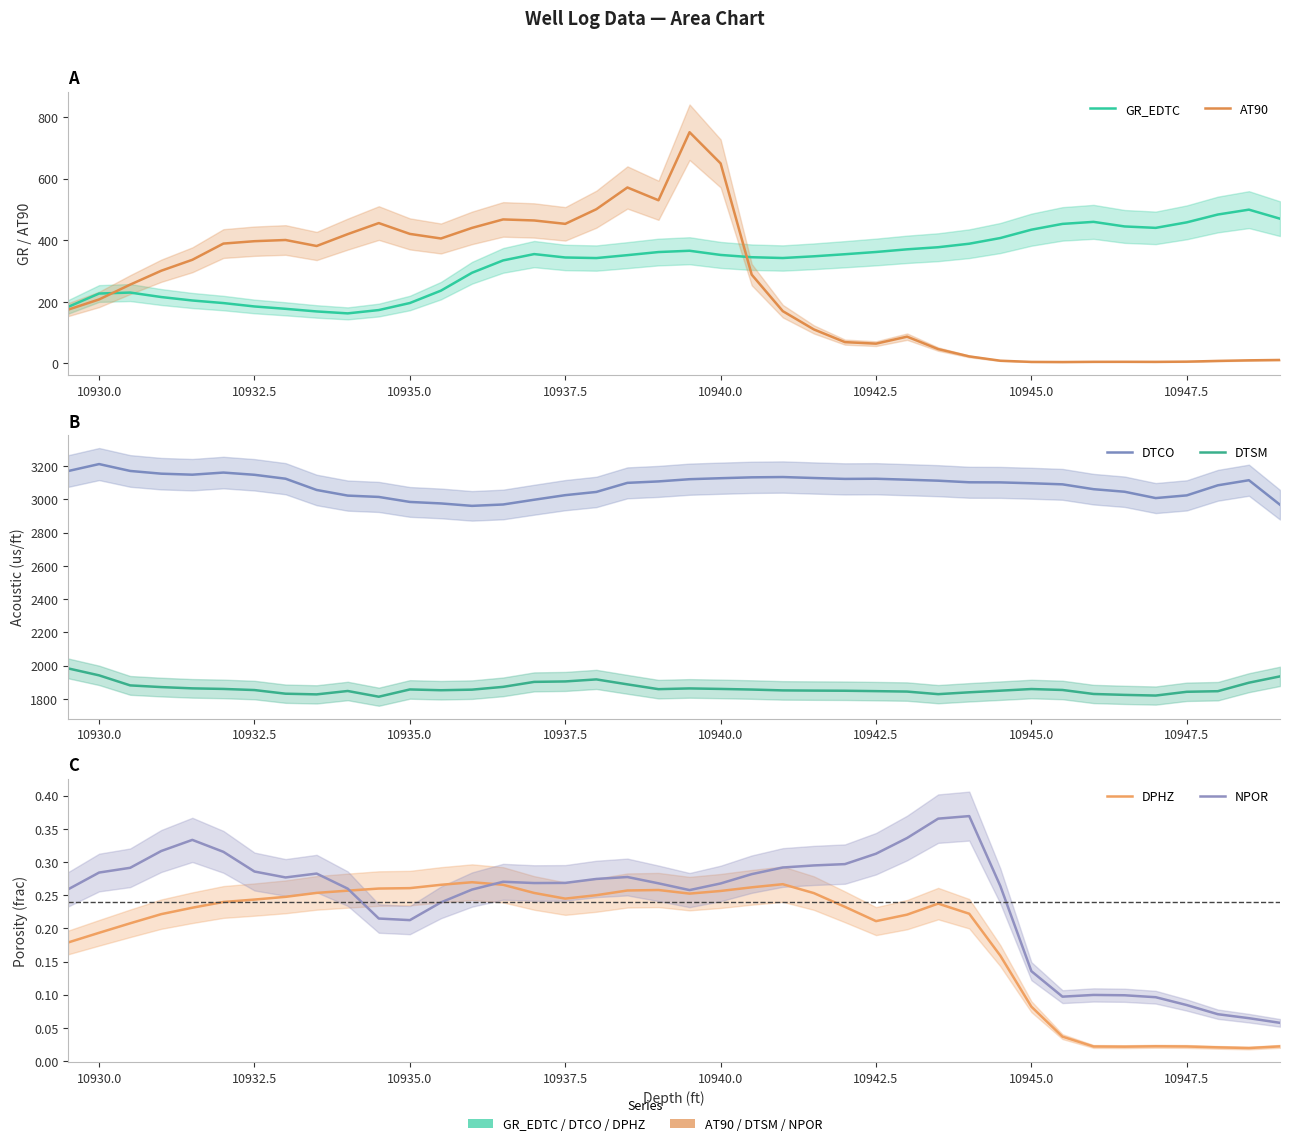

What is the highest value of the NPOR series?

0.4